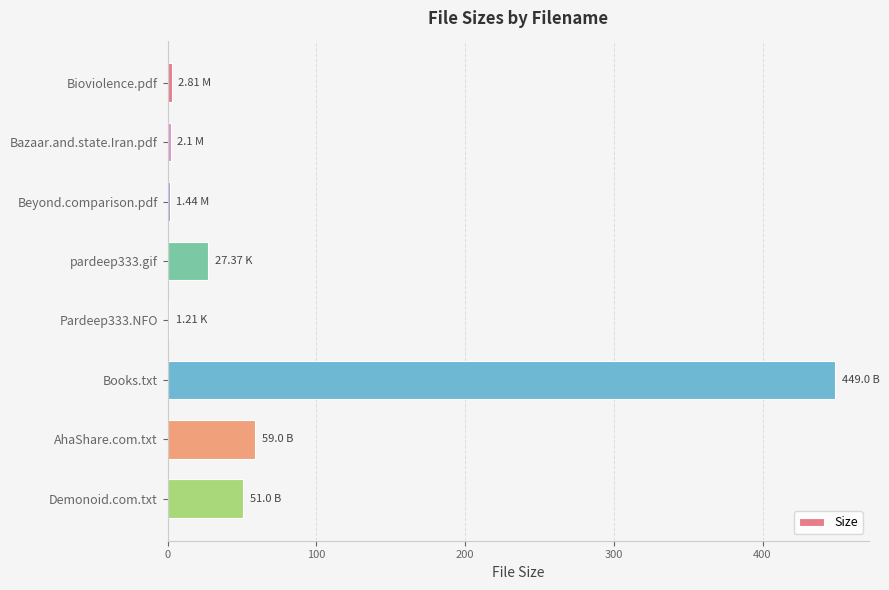

Between Demonoid.com.txt and pardeep333.gif, which is larger?

Demonoid.com.txt